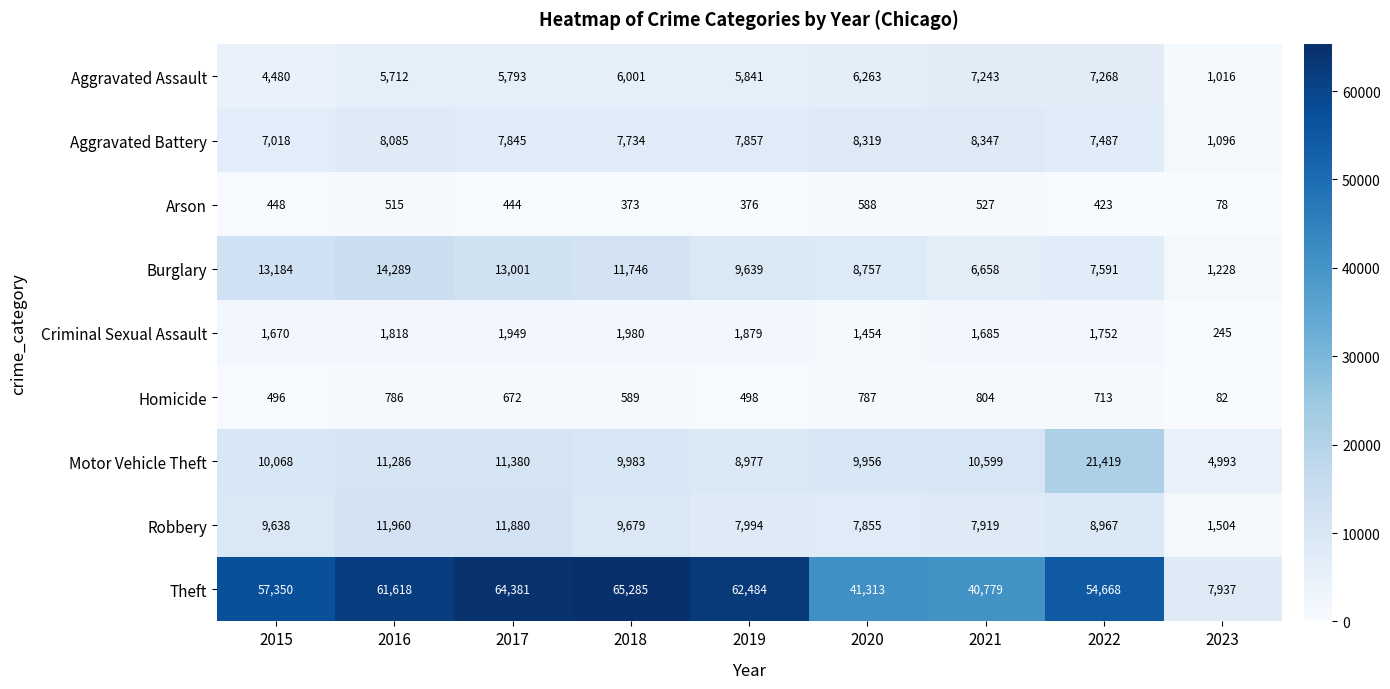

How many categories are shown in the chart?

9